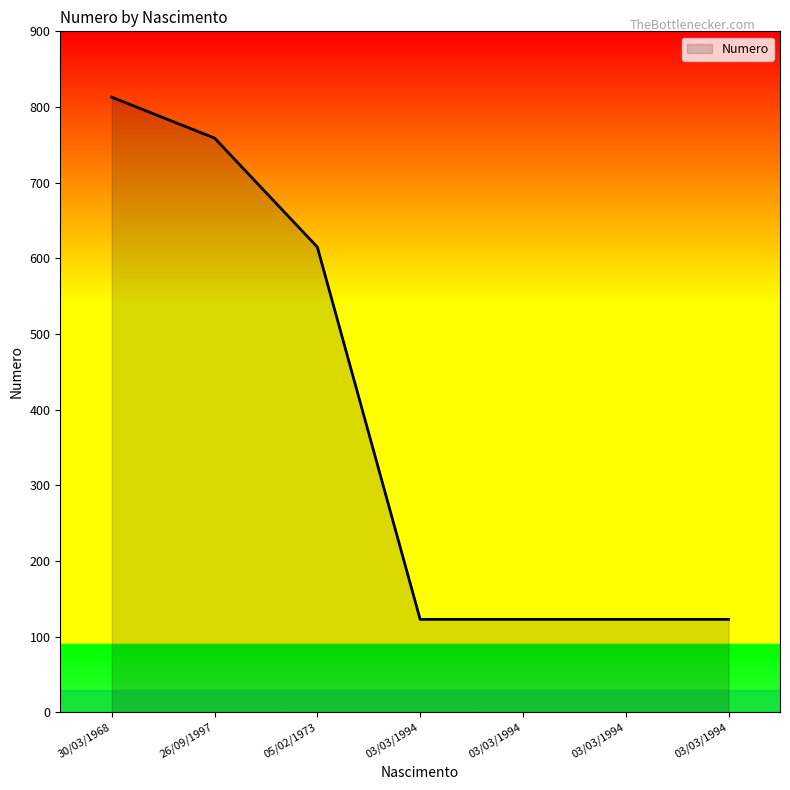

List the labels in order of value, smallest first.

03/03/1994, 03/03/1994, 03/03/1994, 03/03/1994, 05/02/1973, 26/09/1997, 30/03/1968